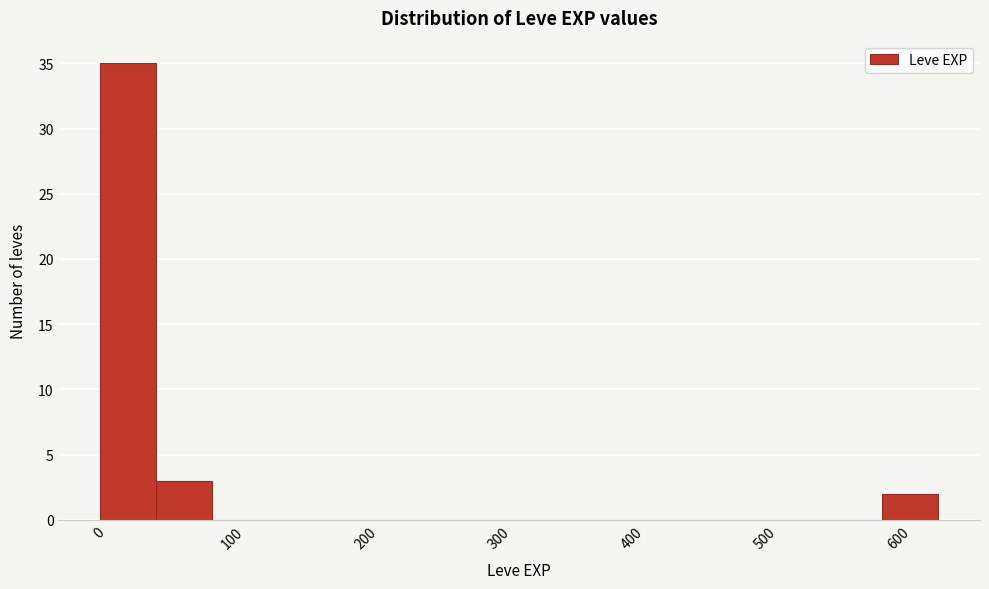

How tall is the bar that spans 0 to 40 on the x-axis? Neither the bar edges nor the heights are printed on the chart, so give them approximately, as read against the axes.

35